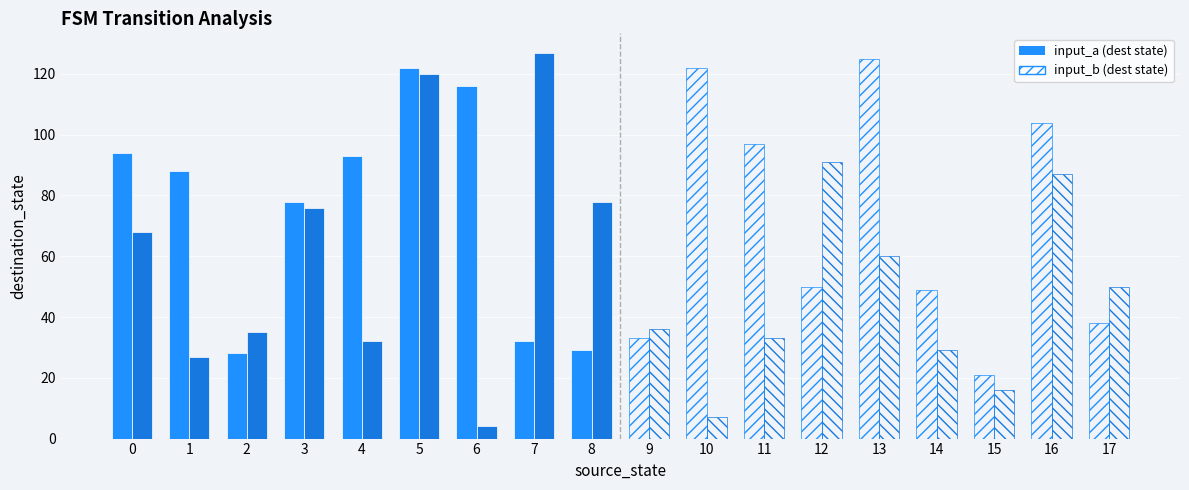

What is the minimum value for input_a (solid)?

28